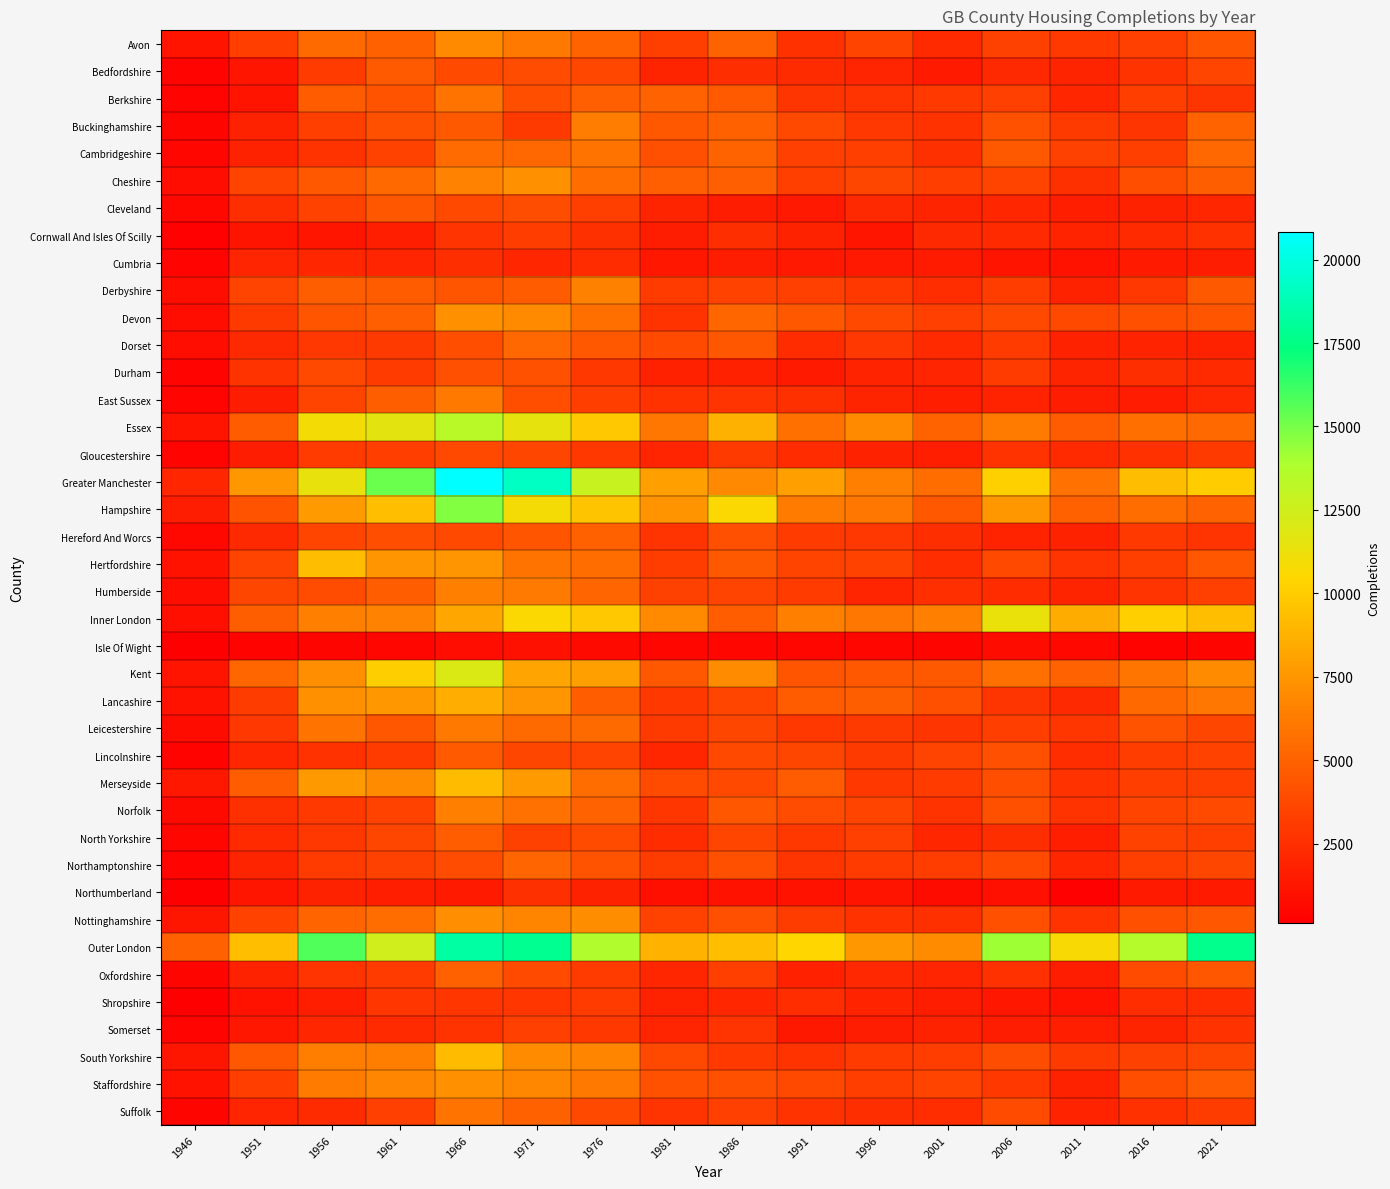

Rank the series at 1996 from highest to lowest value.

Outer London, Essex, Greater Manchester, Hampshire, Inner London, Lancashire, Kent, Devon, Cheshire, Norfolk, Avon, Hertfordshire, North Yorkshire, Cambridgeshire, Staffordshire, Northamptonshire, South Yorkshire, Lincolnshire, Leicestershire, Derbyshire, Merseyside, Dorset, Buckinghamshire, Hereford And Worcs, Berkshire, Nottinghamshire, Suffolk, Cleveland, Oxfordshire, Humberside, Bedfordshire, East Sussex, Durham, Shropshire, Gloucestershire, Somerset, Cumbria, Cornwall And Isles Of Scilly, Northumberland, Isle Of Wight